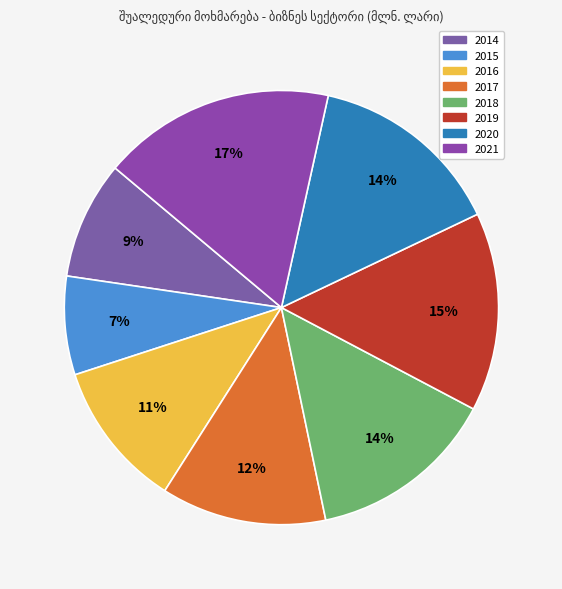

Is it true that 2017 is 1% of the pie?

False